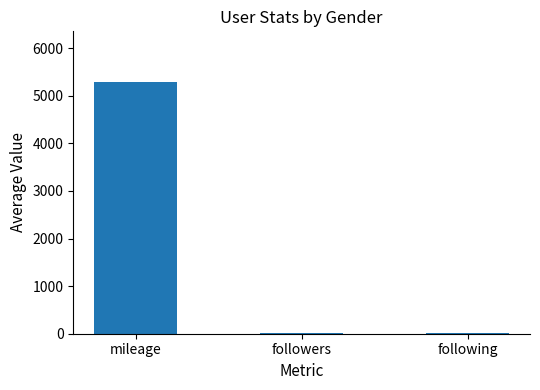

What is the difference between the values at followers and following?

4.6